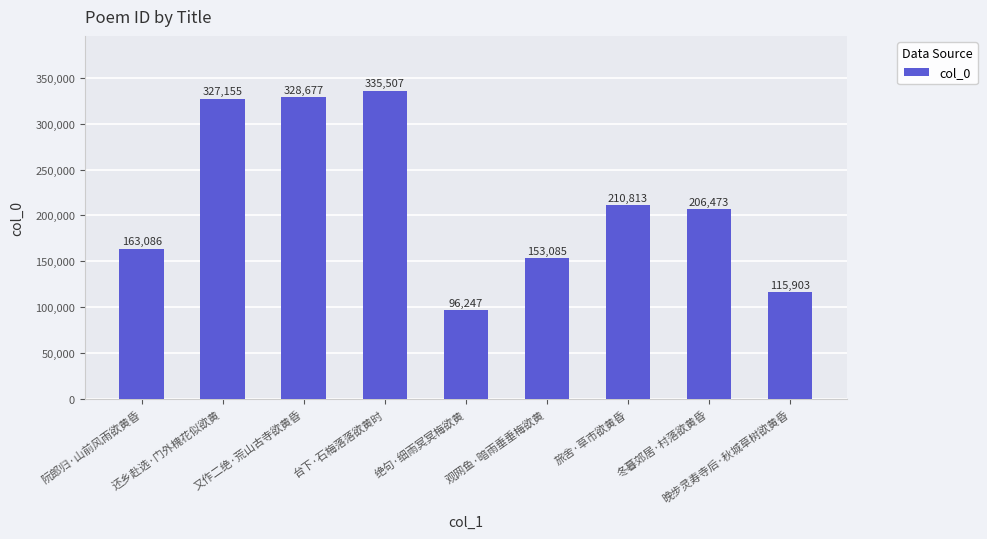

Is it true that the value at 又作二绝·荒山古寺欲黄昏 is 328677?

True